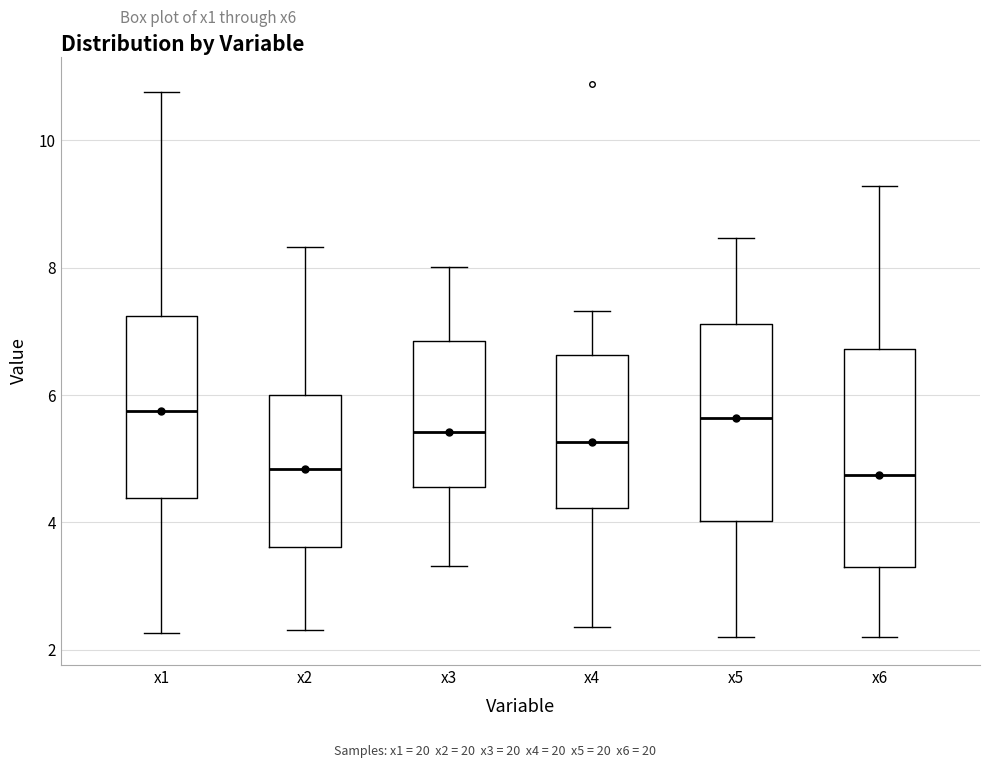

Reading left to right, transcribe this box plot: for each box, give where its median line is, the range the box spans, and where its two whiskers end, as read against the y-axis. The values are not printed on the chart, so give them approximately, as read against the axis.

x1: median 5.8, box 4.4 to 7.2, whiskers 2.2 to 10.8
x2: median 4.8, box 3.6 to 6.0, whiskers 2.4 to 8.4
x3: median 5.4, box 4.6 to 6.8, whiskers 3.4 to 8.0
x4: median 5.2, box 4.2 to 6.6, whiskers 2.4 to 7.4
x5: median 5.6, box 4.0 to 7.2, whiskers 2.2 to 8.4
x6: median 4.8, box 3.4 to 6.8, whiskers 2.2 to 9.2